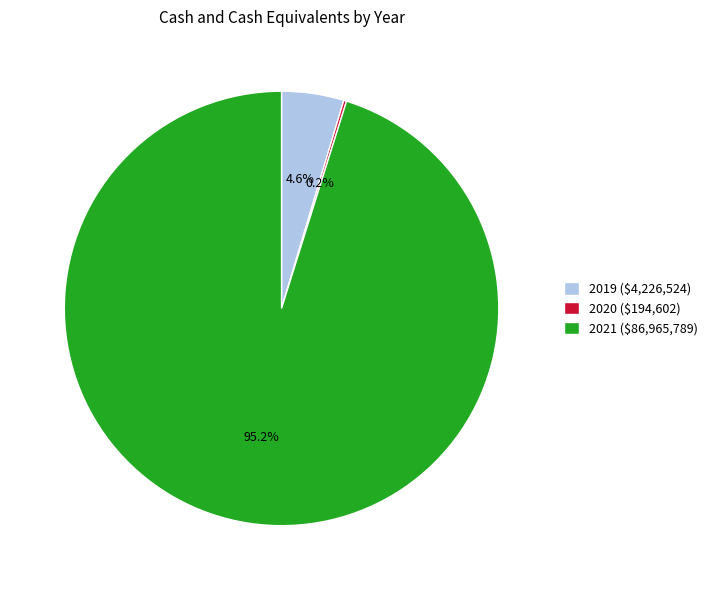

How much of the chart is everything except 2021 ($86,965,789)?

4.8%